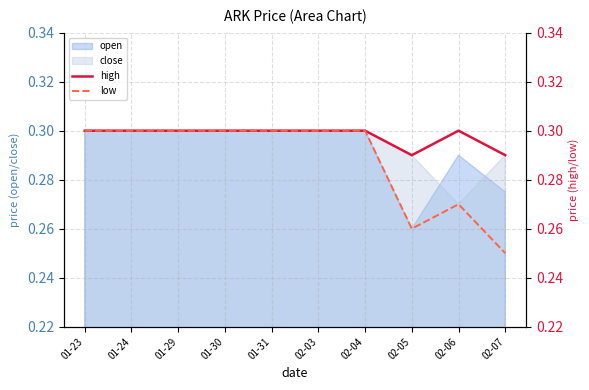

True or false: high and low cross at least once.

False